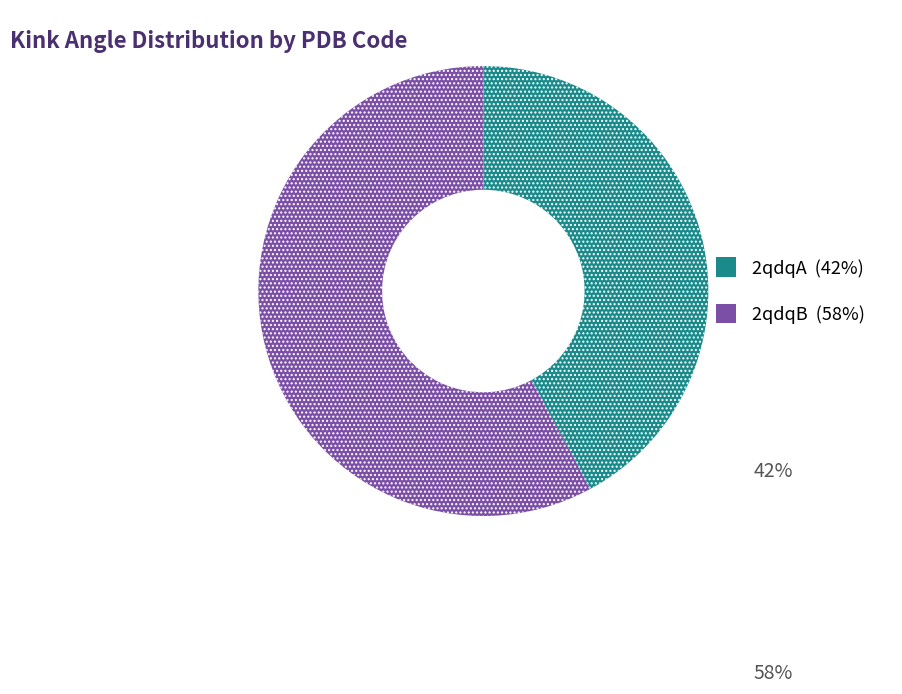

Which has a higher value, 2qdqB or 2qdqA?

2qdqB